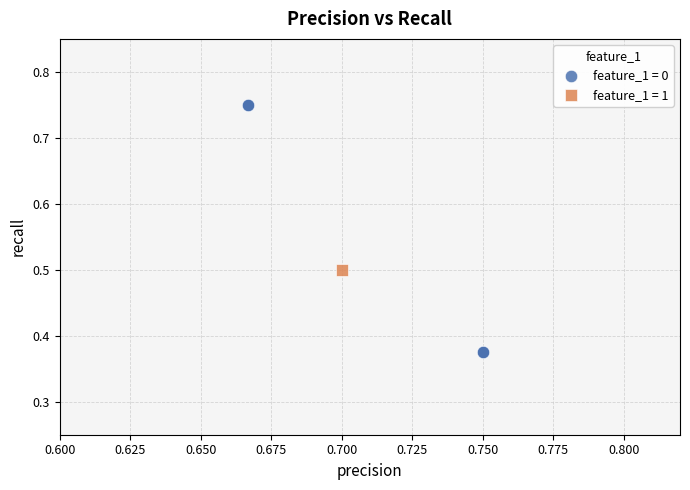

Which series contains the lowest Y value?

feature_1 = 0